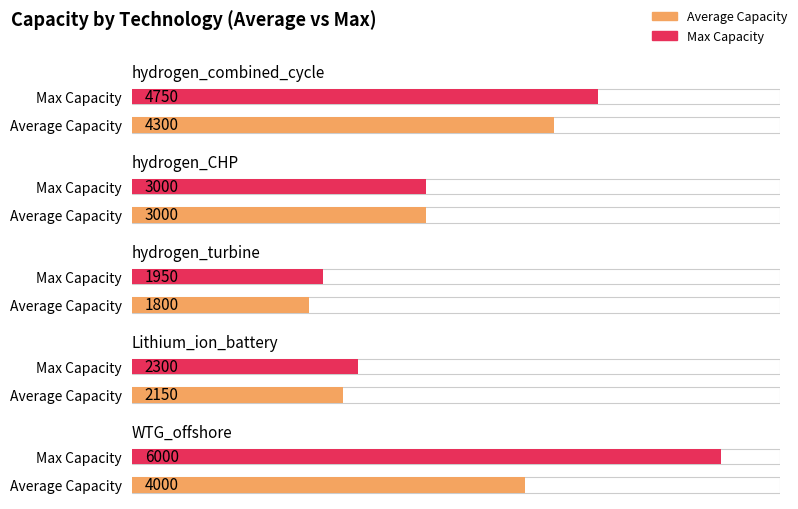

What is the lowest value of the Average Capacity series?

1800